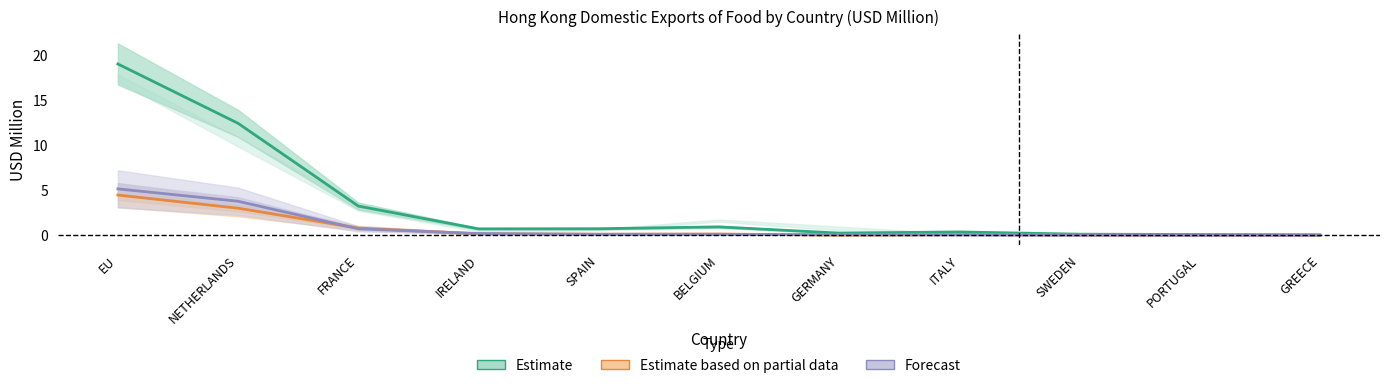

True or false: Forecast has more than 1 interior local peaks.

False